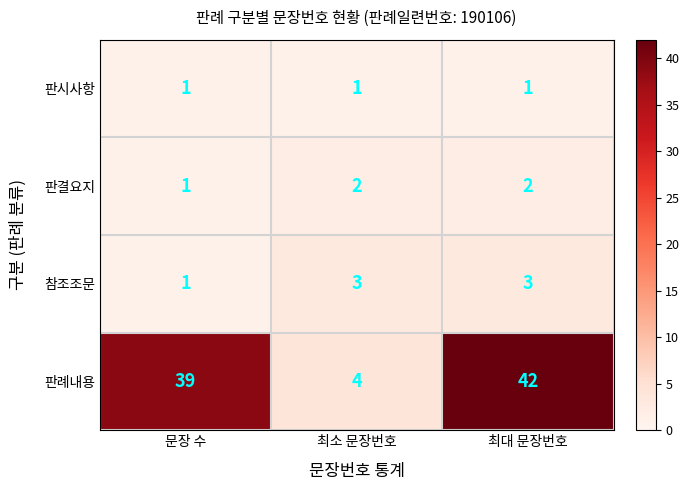

Which series has the largest total across all categories?

판례내용